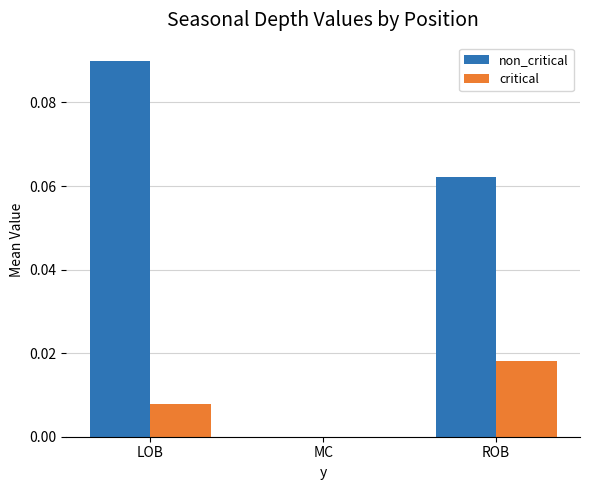

Are the bars horizontal?

No